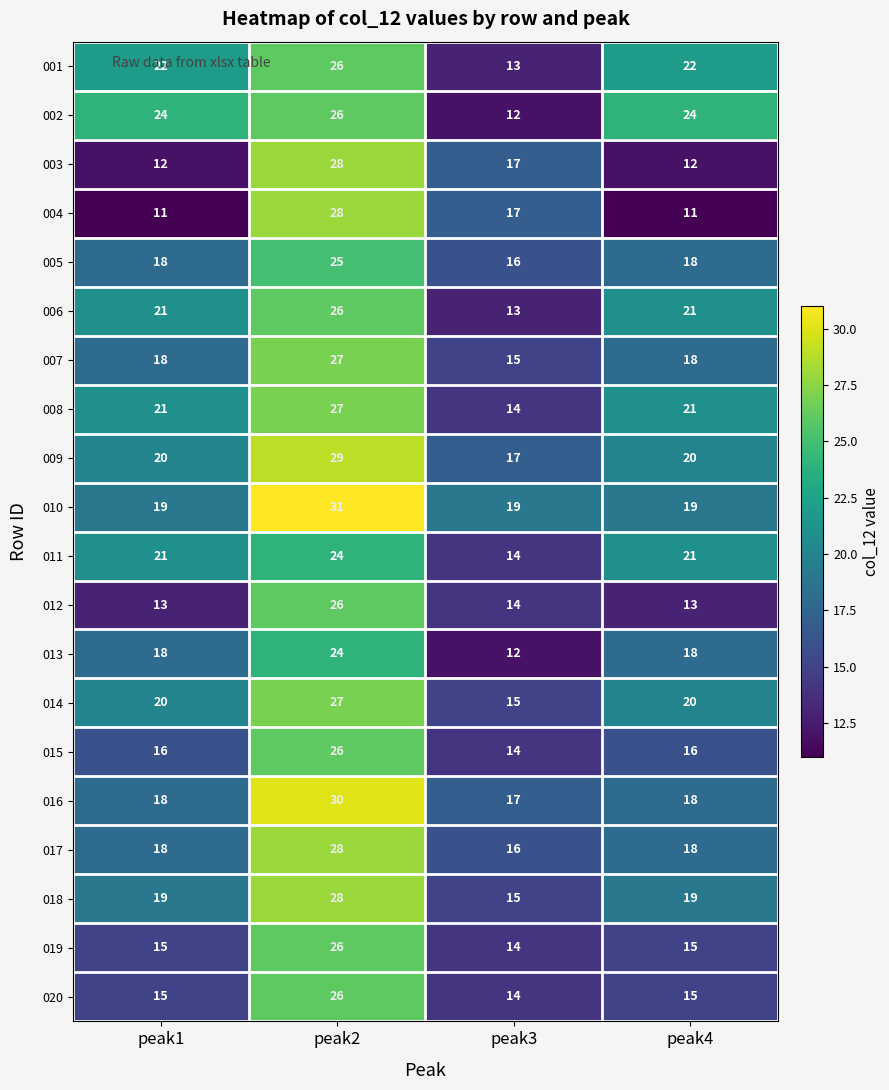

At how many categories does at least one series exceed 29?

1